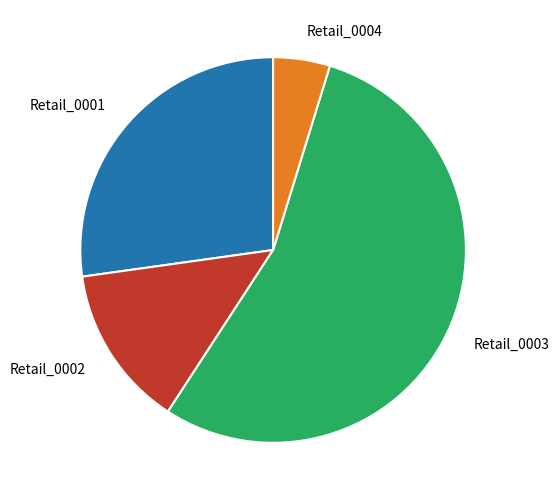

Is there a majority slice in this chart?

Yes